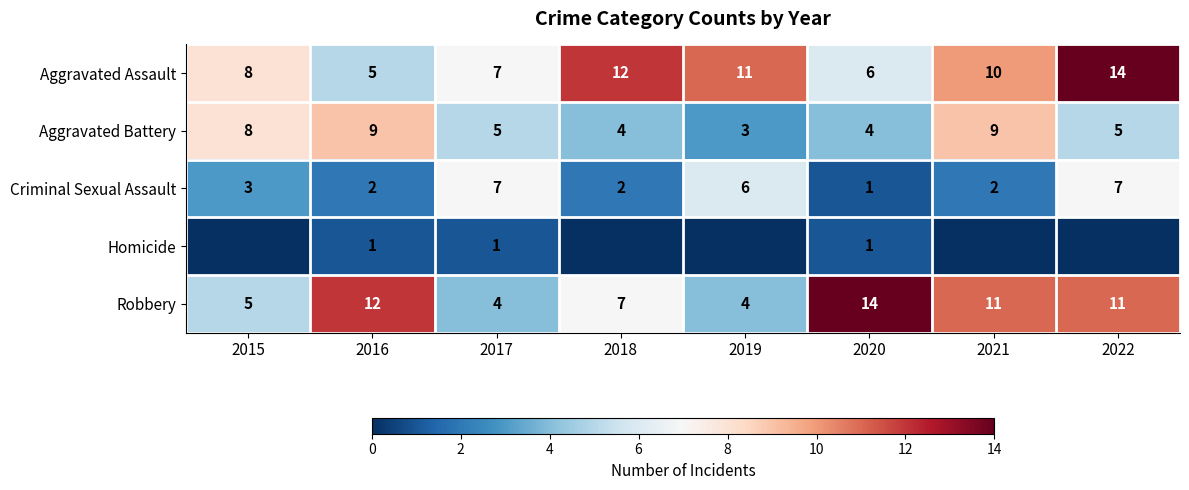

What is the greatest value displayed?

14